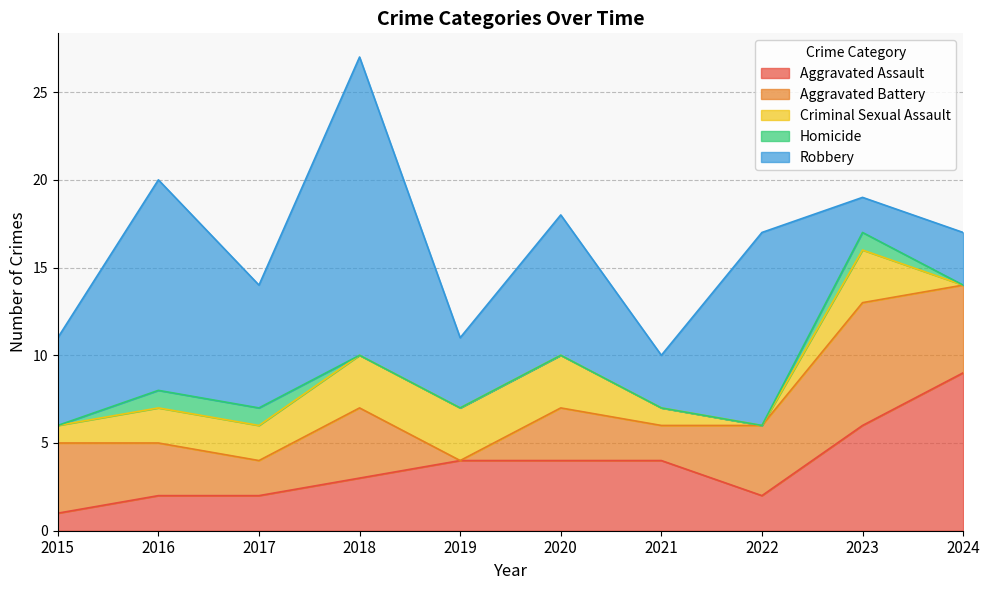

The value of Aggravated Assault at 2017 is 3. True or false?

False